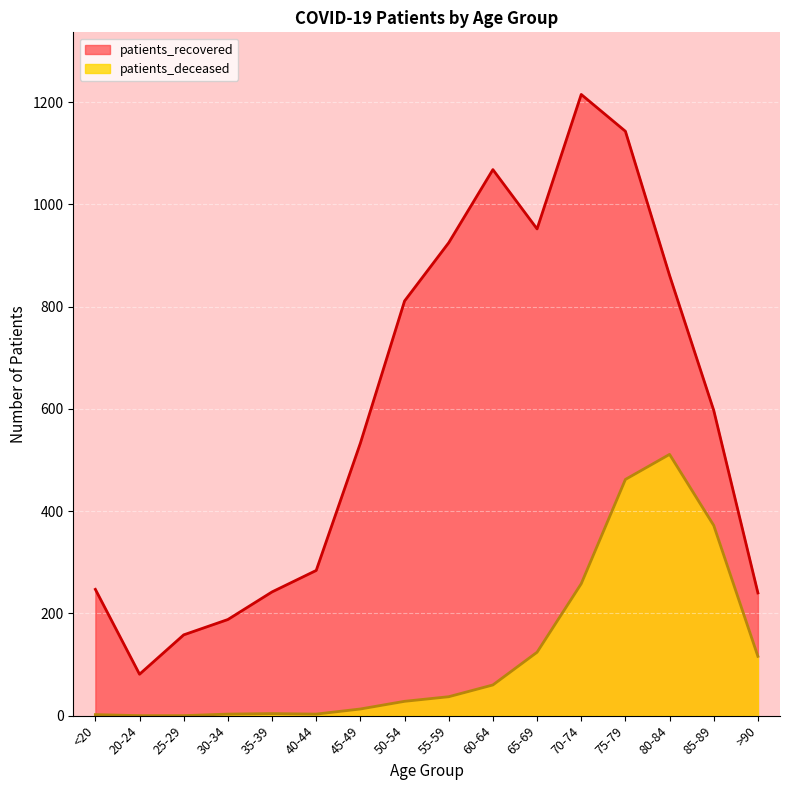

What is the value of the patients_deceased point at the 11th from the left?

124